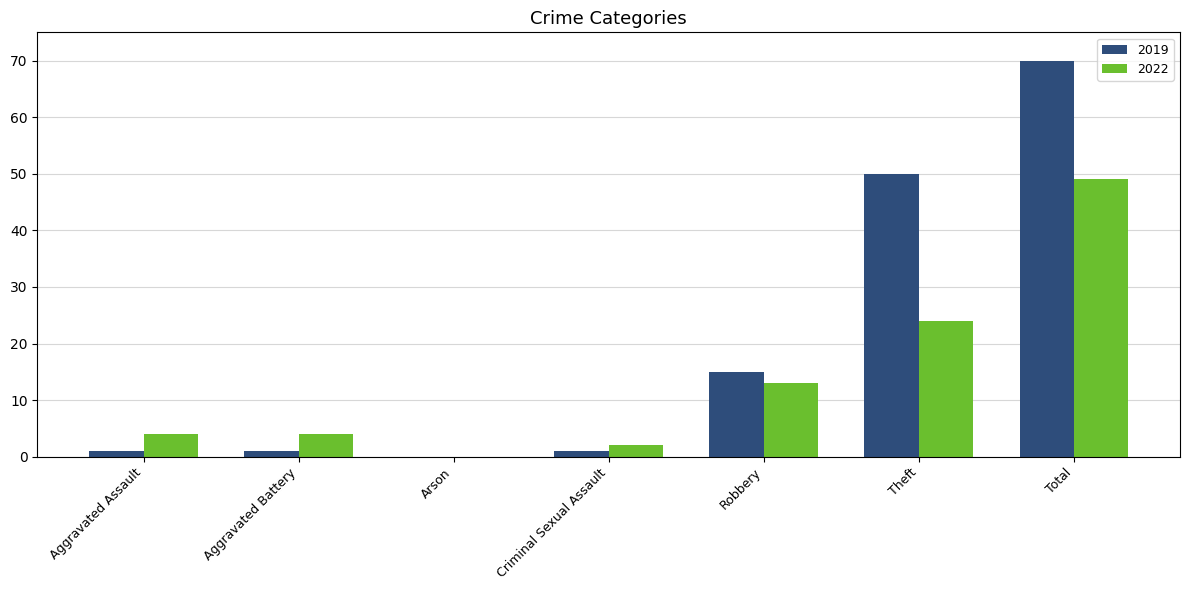

What value does the 2019 series have at Robbery?

15